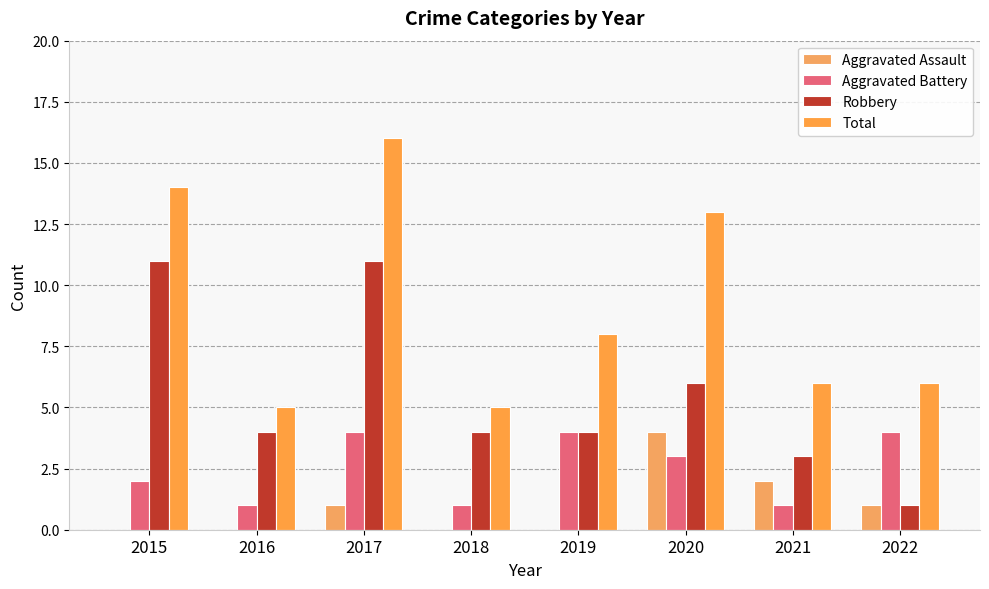

Rank the series by their maximum value, from highest to lowest.

Total, Robbery, Aggravated Assault, Aggravated Battery